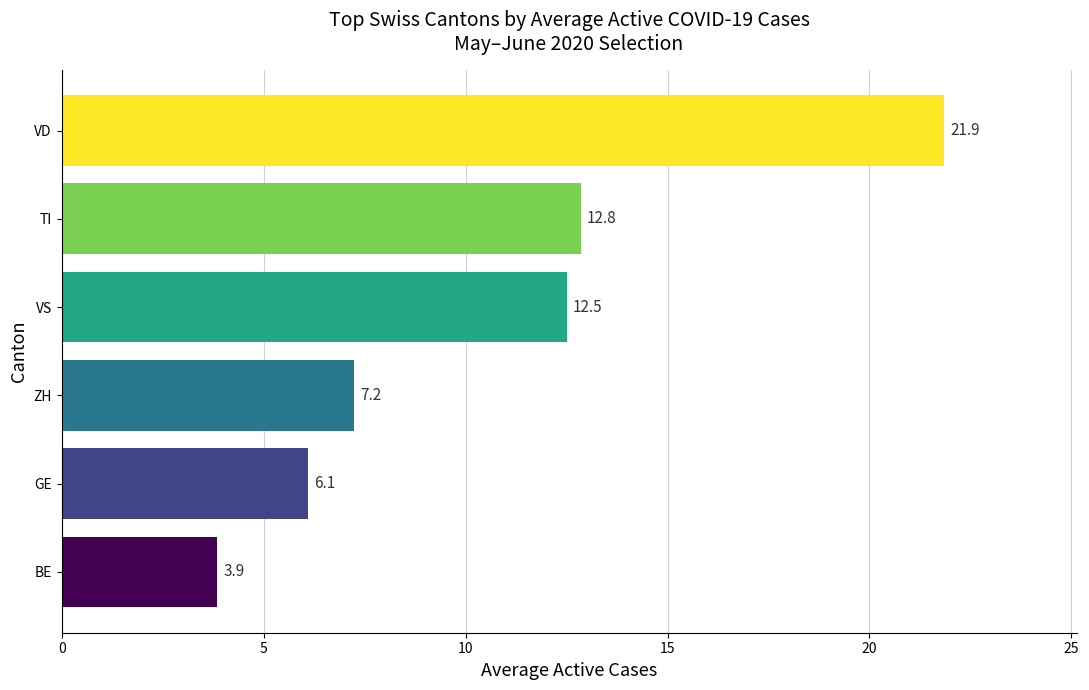

What is the sum of the values at VD and VS?

34.4